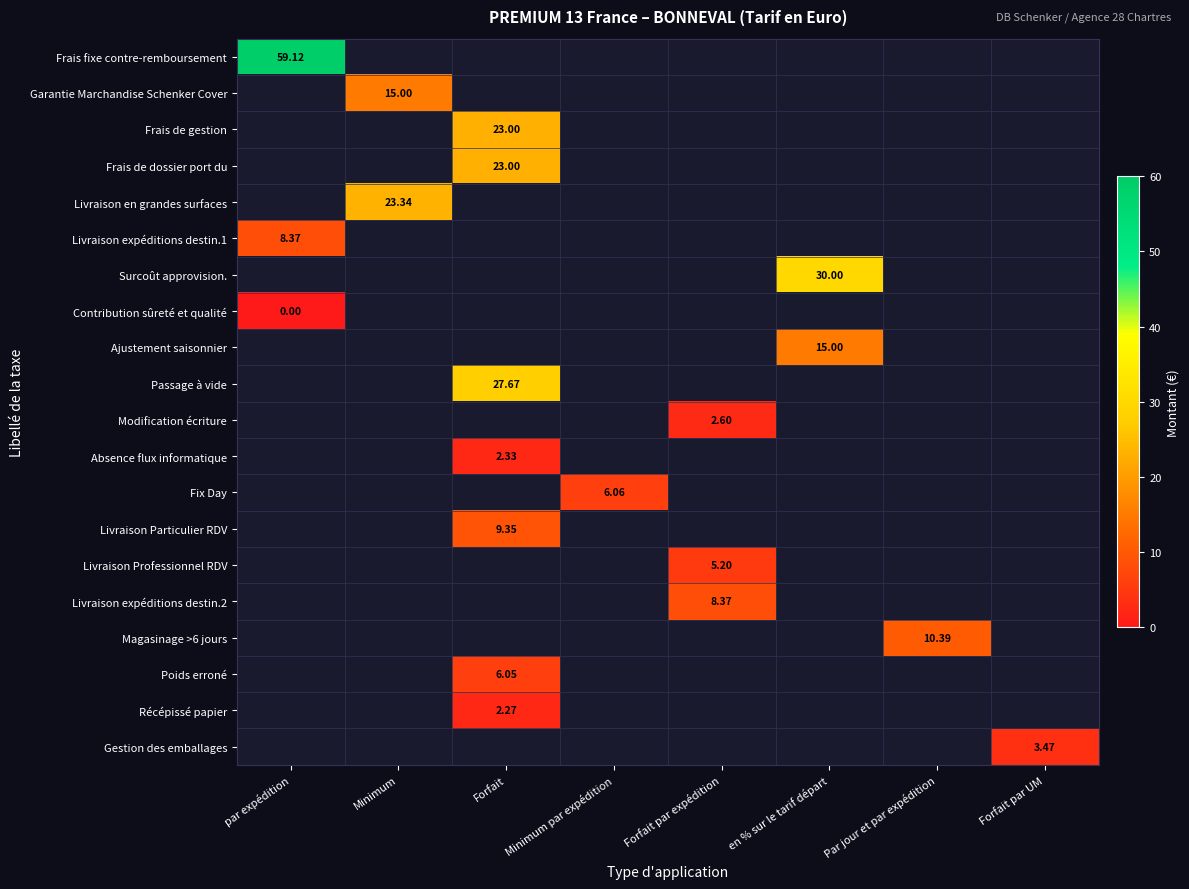

How many values in Passage à vide are above zero?

1